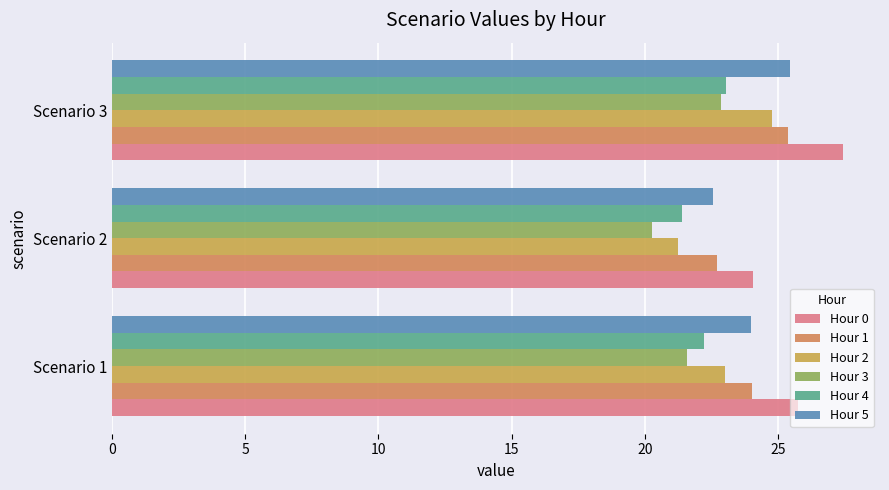

At which category does the chart reach its peak across all series?

Scenario 3